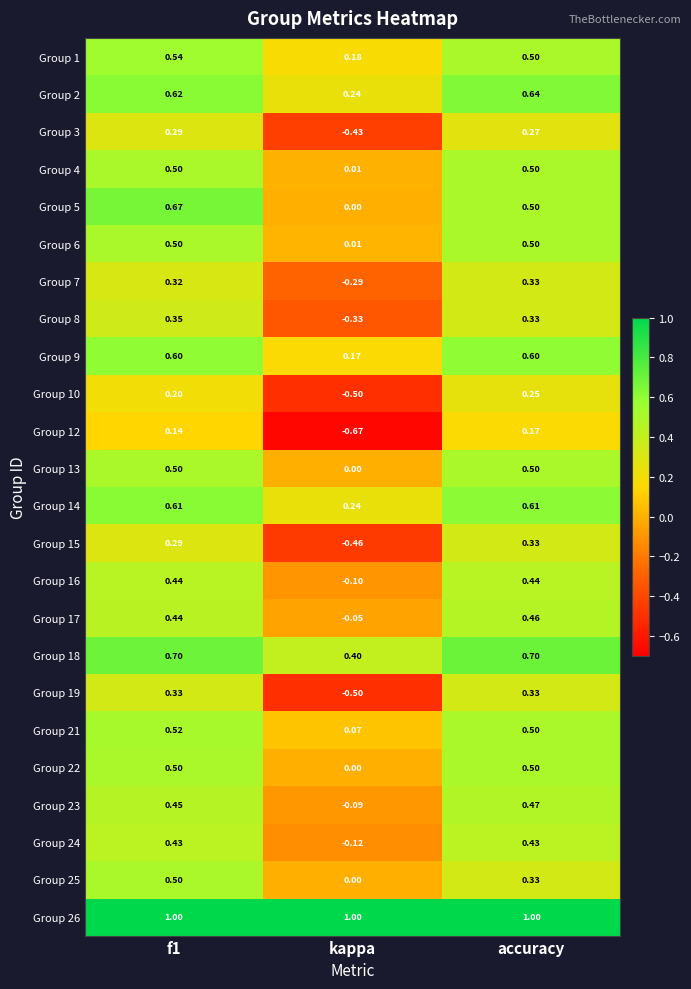

Is the value of Group 19 at kappa greater than the value of Group 3 at kappa?

No